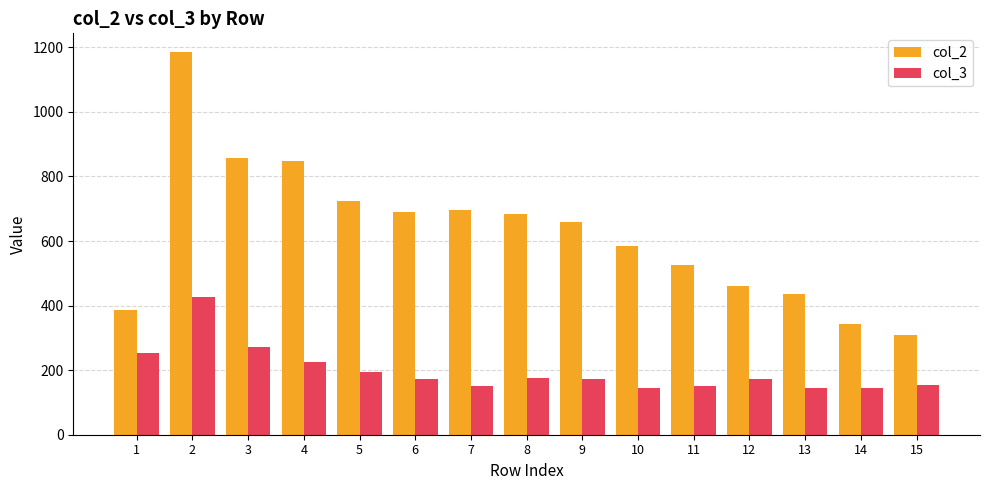

Does the chart contain stacked bars?

No